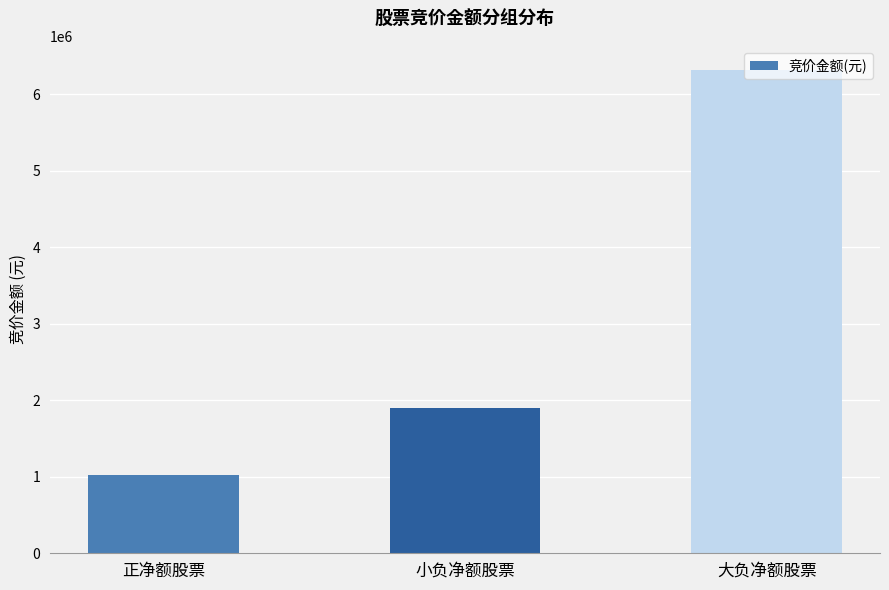

Reading left to right, extract all data points from this chart.

正净额股票=1016290	小负净额股票=1901651	大负净额股票=6314022